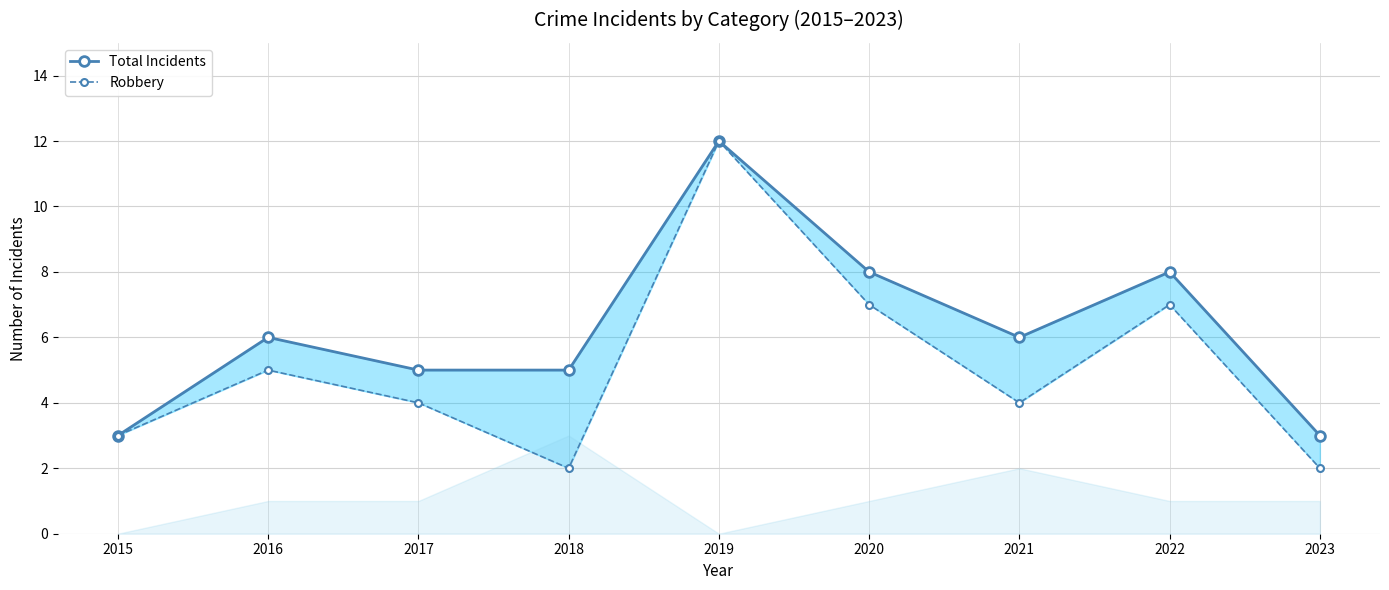

Does the chart have visible grid lines?

Yes